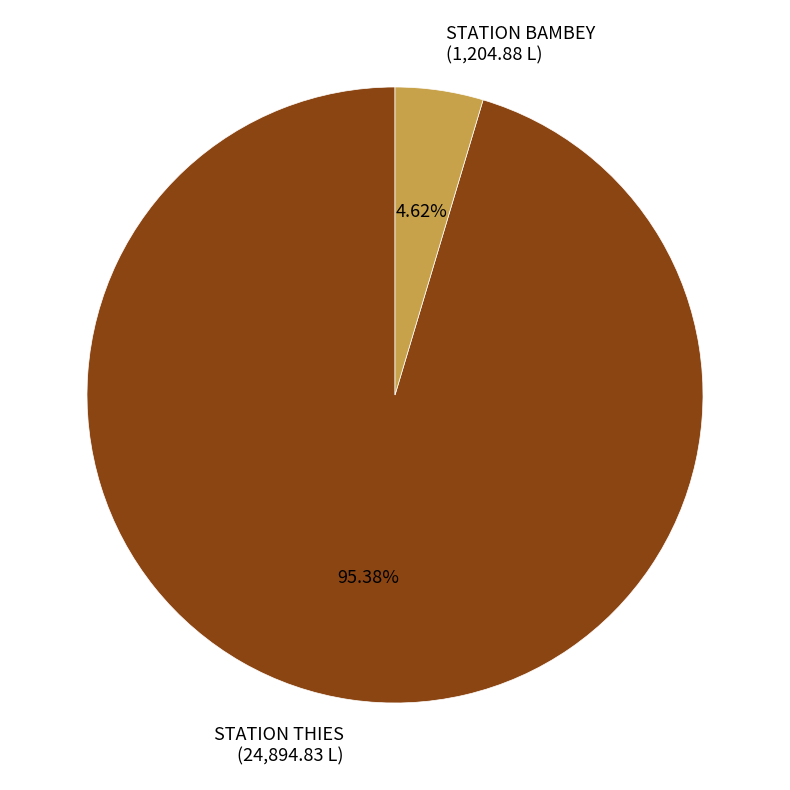

How many slices are in this pie chart?

2